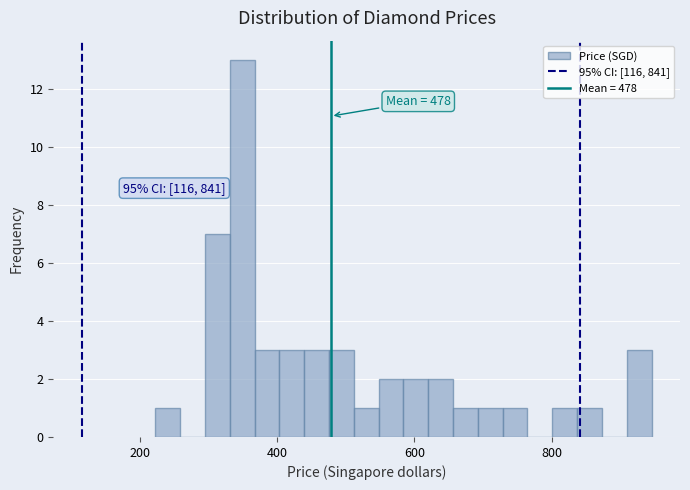

Around what value on the x-axis is the tallest bar? Give the approximate position of its centre, as read against the axis.

340